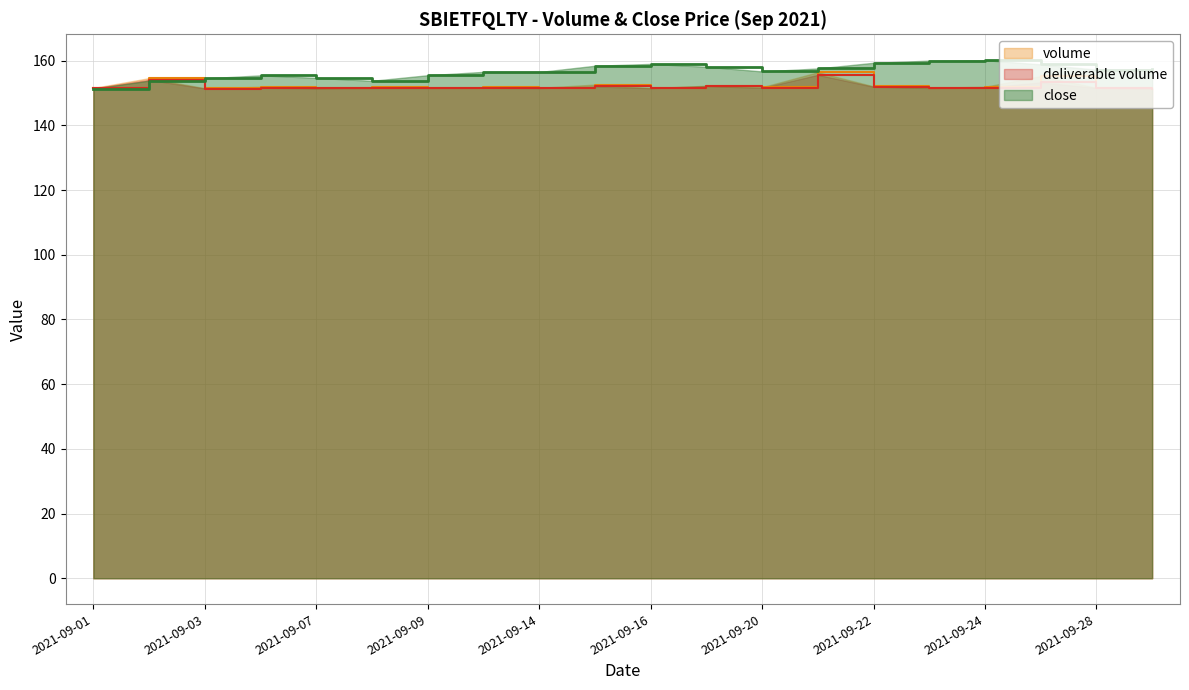

Read the deliverable volume value at 2021-09-01.

151.4